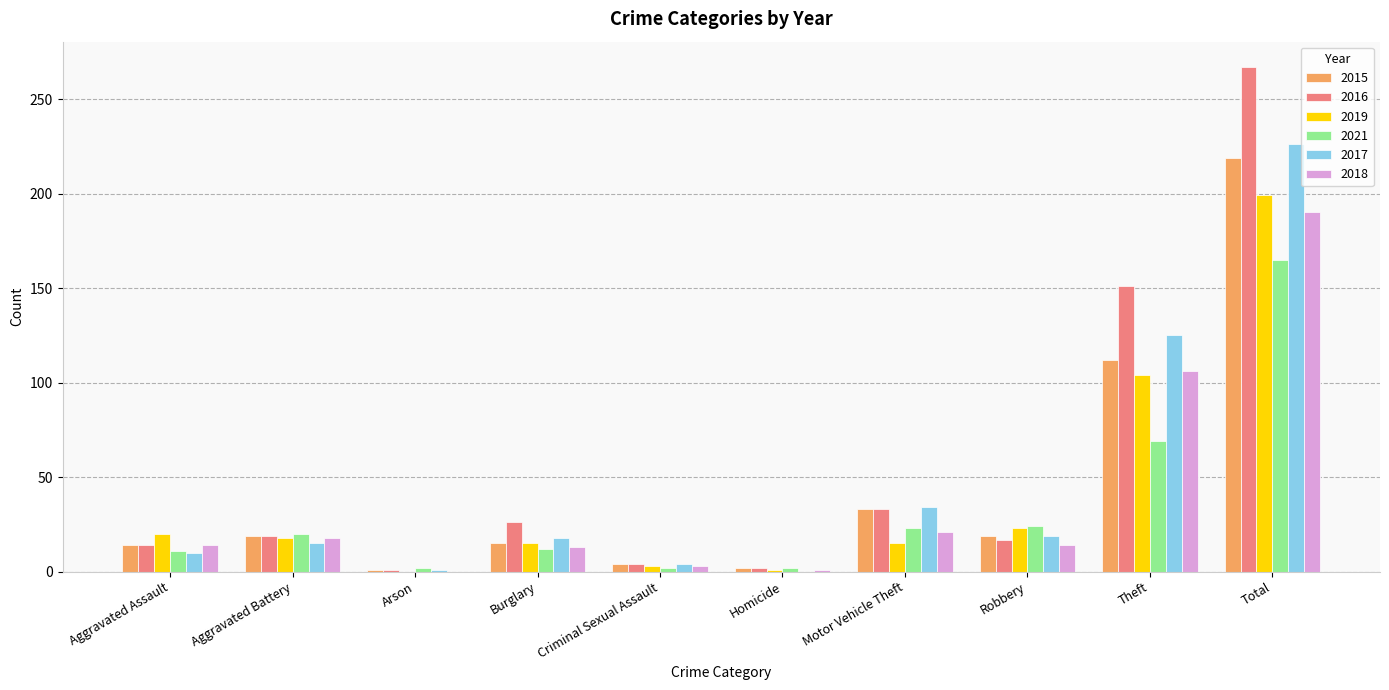

What is the total value across all series at Homicide?

8